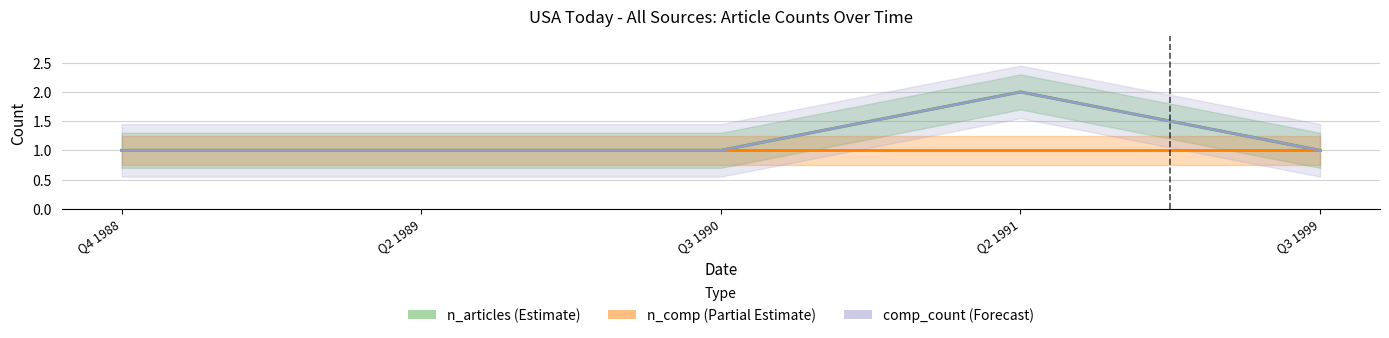

Reading right to left, transcribe all the data shown in this chart.

n_articles (Estimate): 1	2	1	1	1
n_comp (Partial Estimate): 1	1	1	1	1
comp_count (Forecast): 1	2	1	1	1